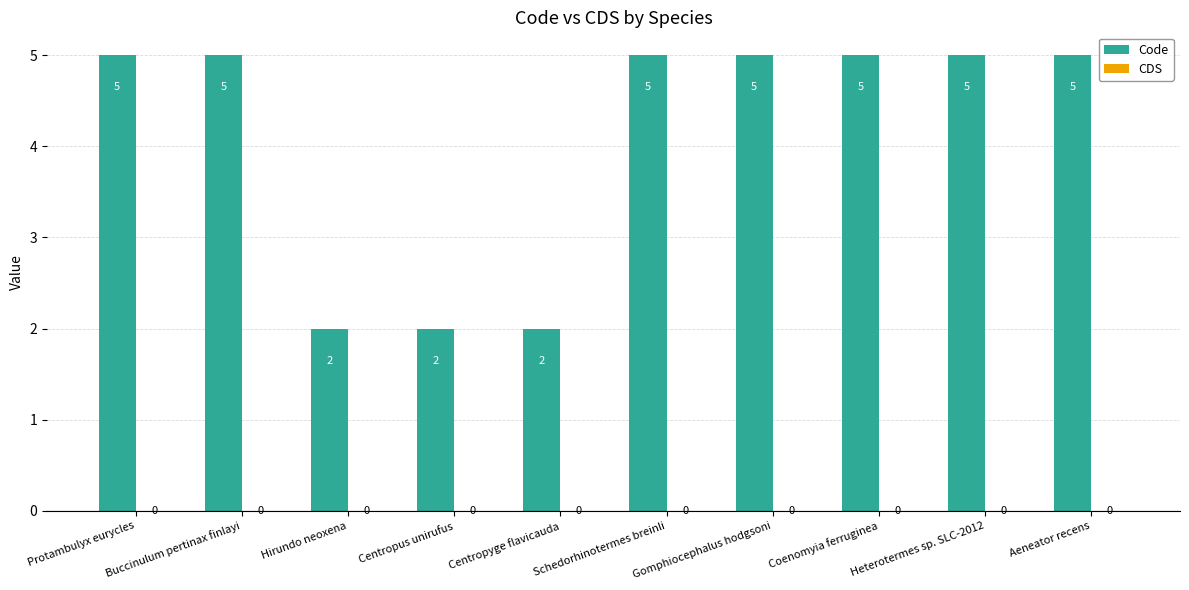

What position from the right is Heterotermes sp. SLC-2012?

2